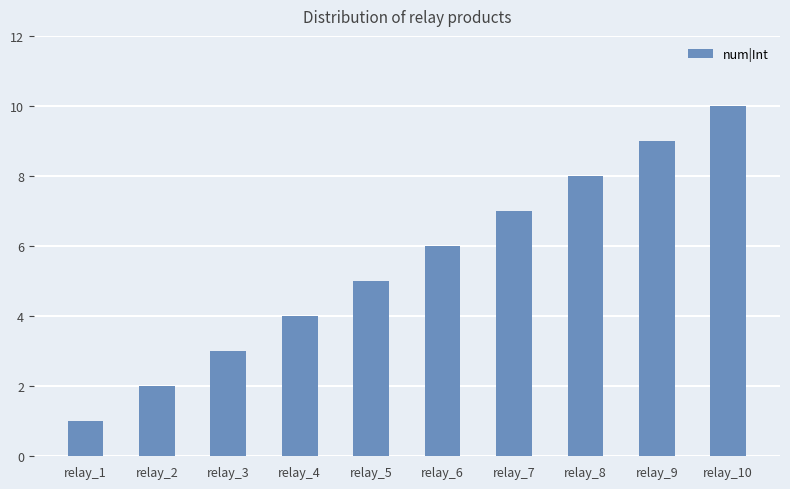

Between relay_10 and relay_7, which is larger?

relay_10